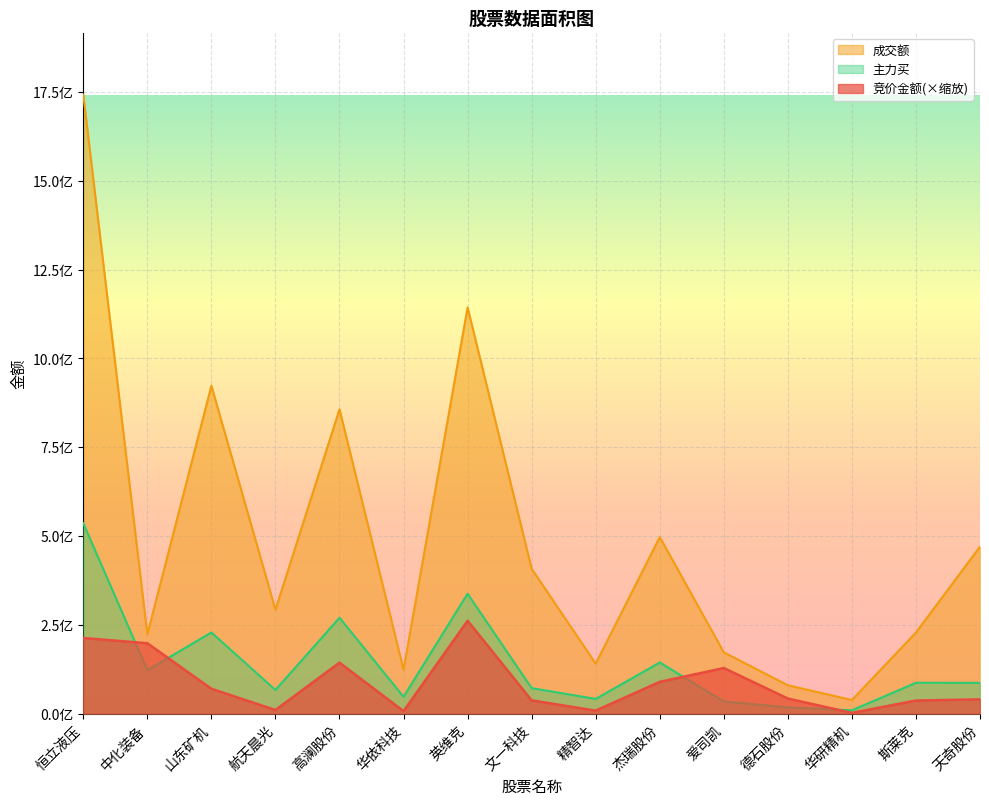

Which series changed the most between 中化装备 and 英维克?

成交额